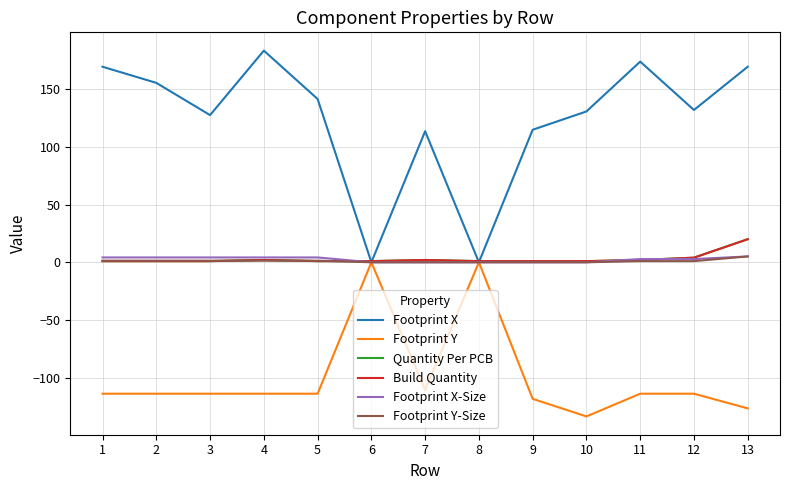

Does the chart display data point markers on the line(s)?

No